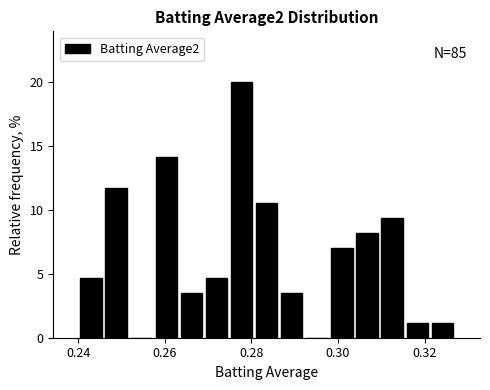

Around what value on the x-axis is the tallest bar? Give the approximate position of its centre, as read against the axis.

0.278